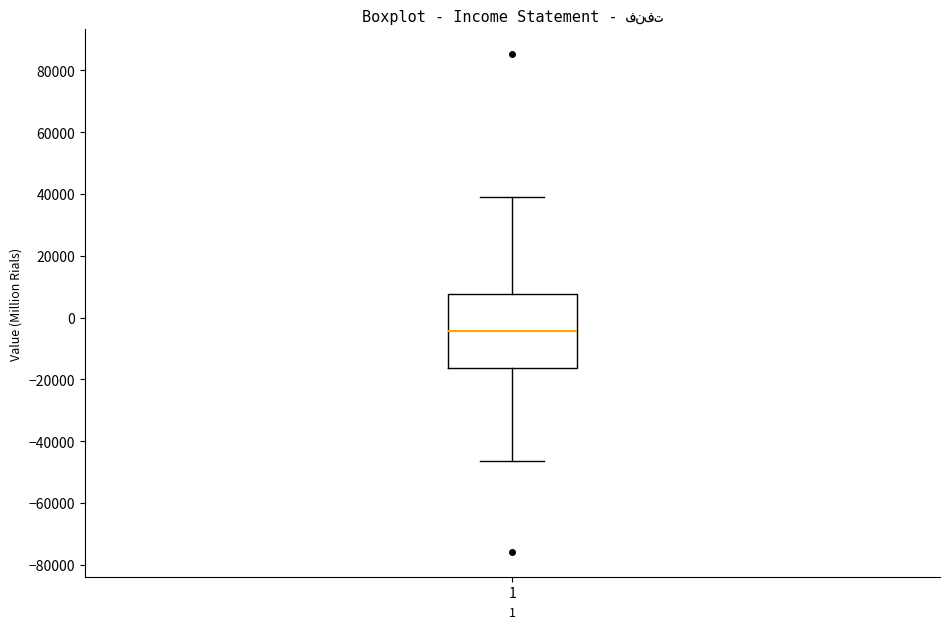

Where is the upper edge of the box at x = 1 on the y-axis? The values are not printed on the chart, so give them approximately, as read against the axis.

8000